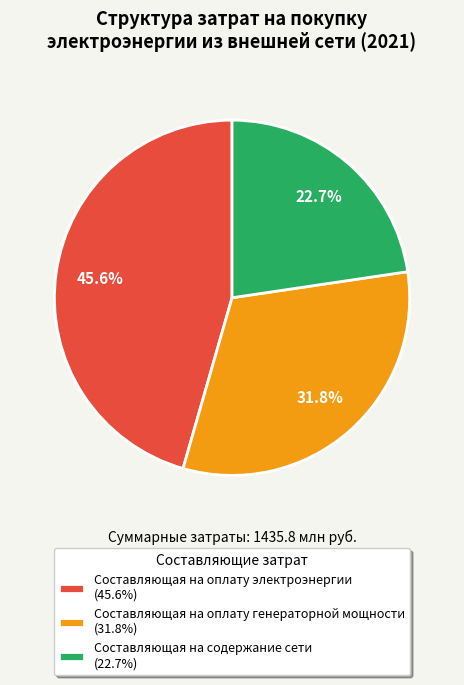

Does Составляющая на содержание сети account for over 50% of the chart?

No